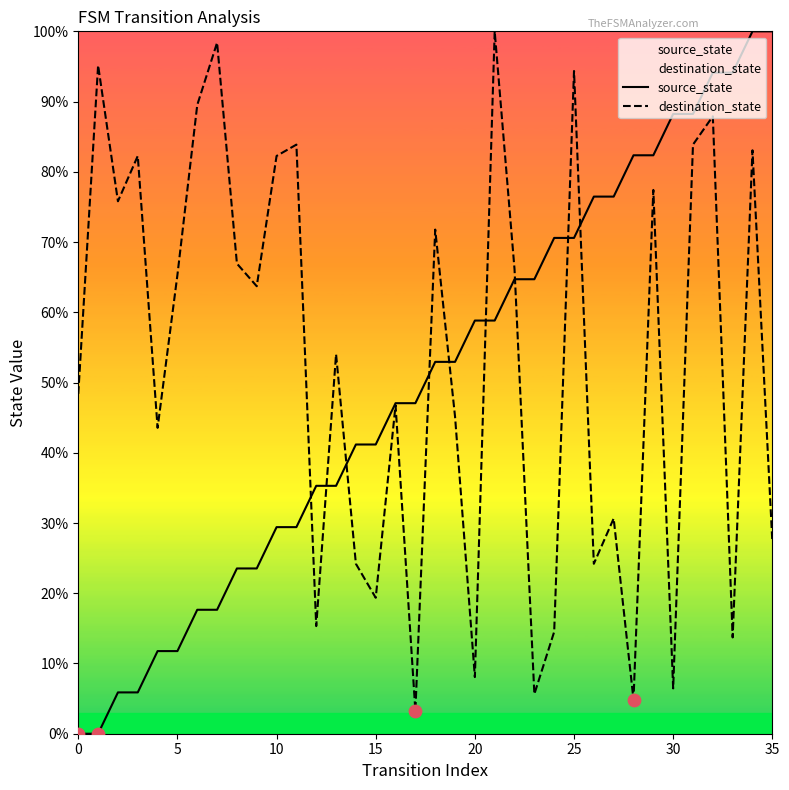

Which series contains the lowest Y value?

source_state